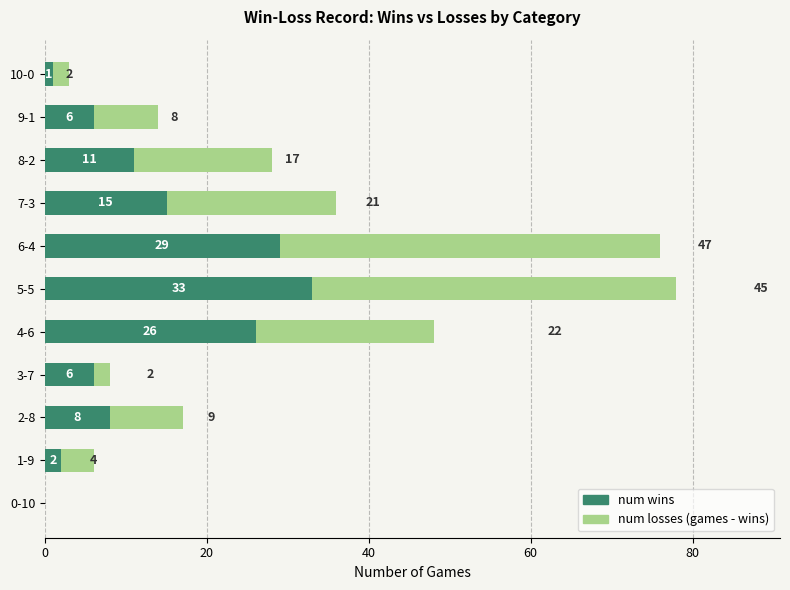

At which category is the sum across all series the highest?

5-5